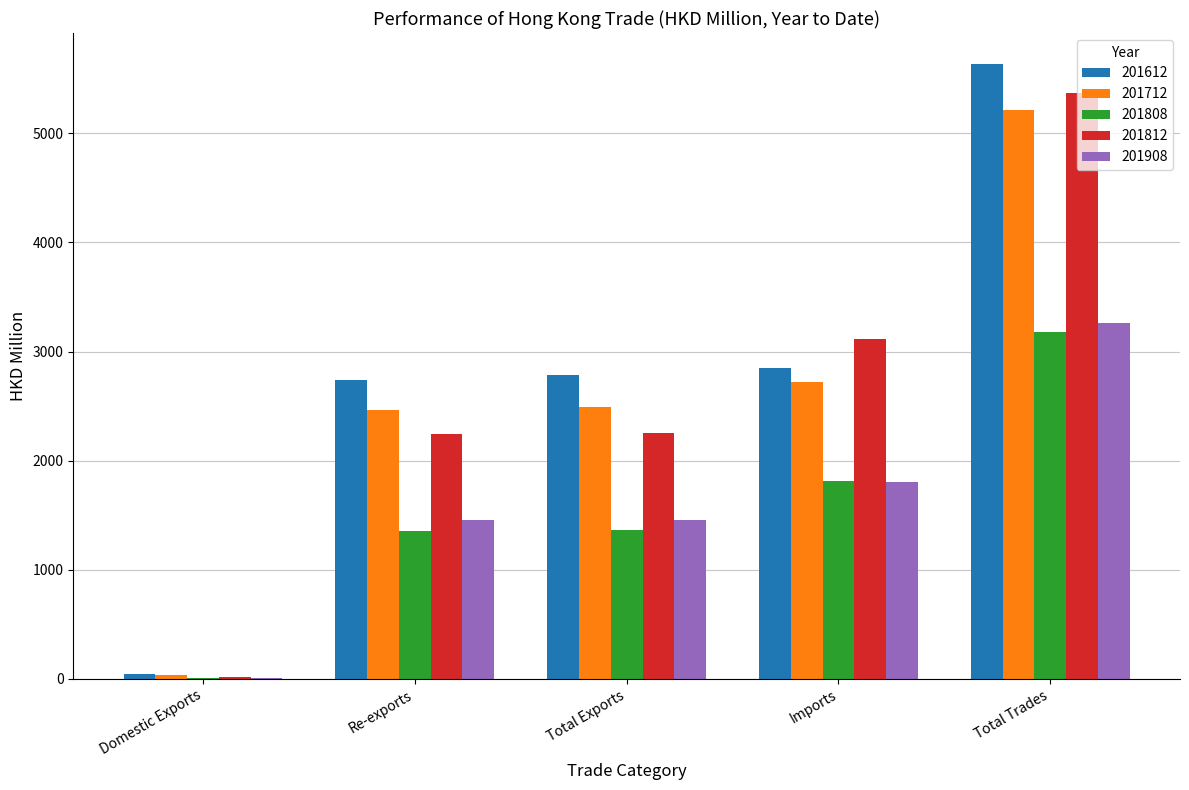

What is the sum of all 201612 values?

14060.2